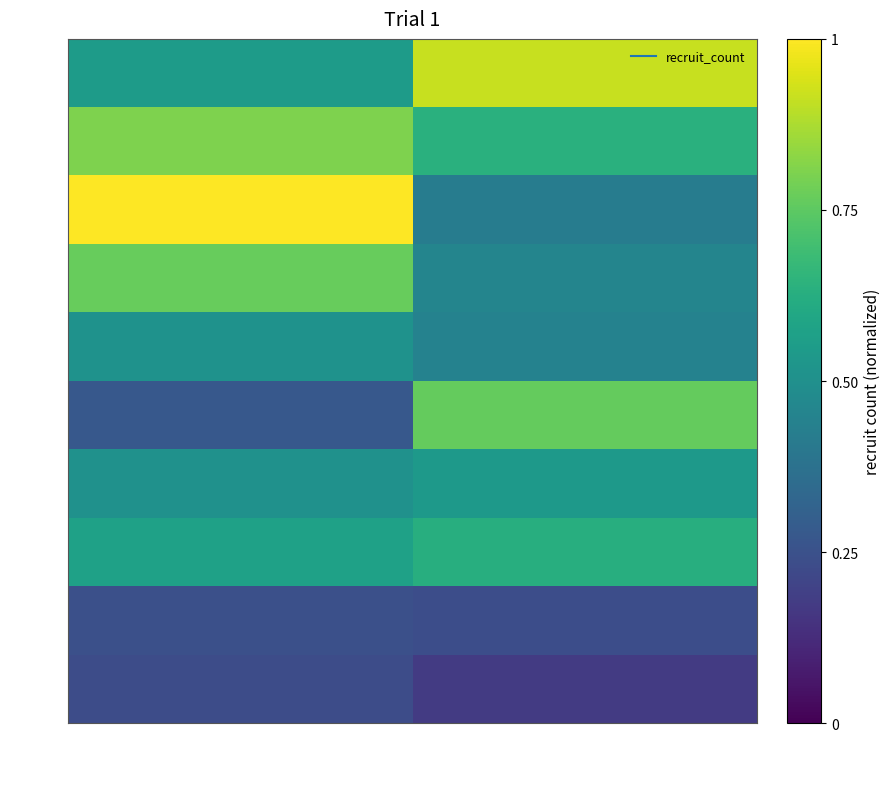

What is the spread (max minus min) of values at 1?

0.7